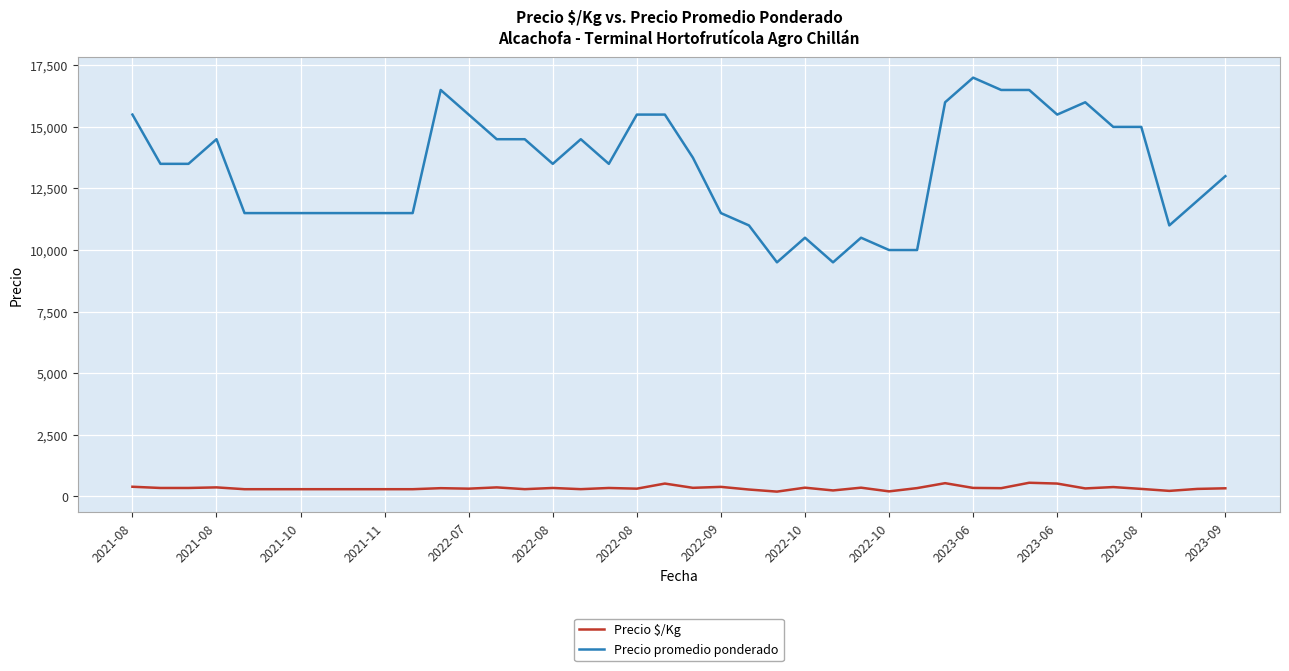

List the series in order of their overall mean, highest first.

Precio promedio ponderado, Precio $/Kg